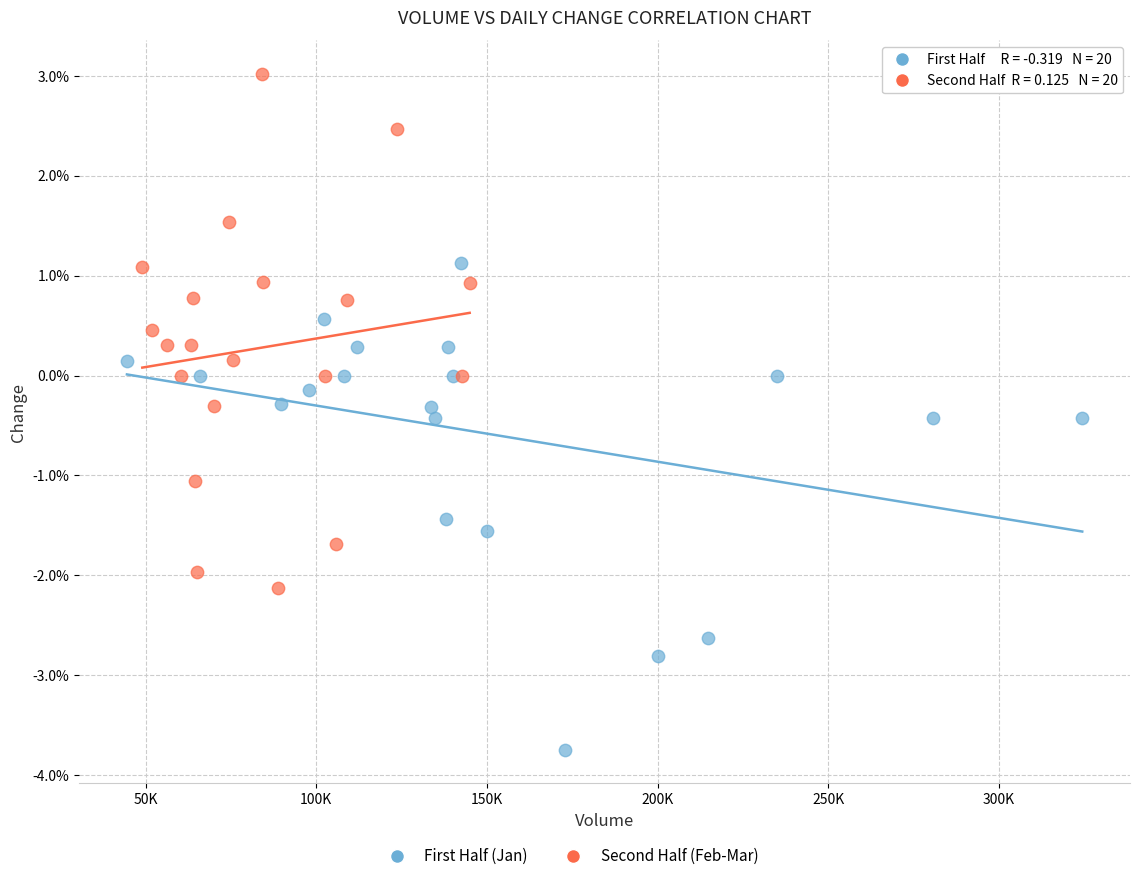

Which series has the widest spread of Y values?

Second Half (Feb-Mar)